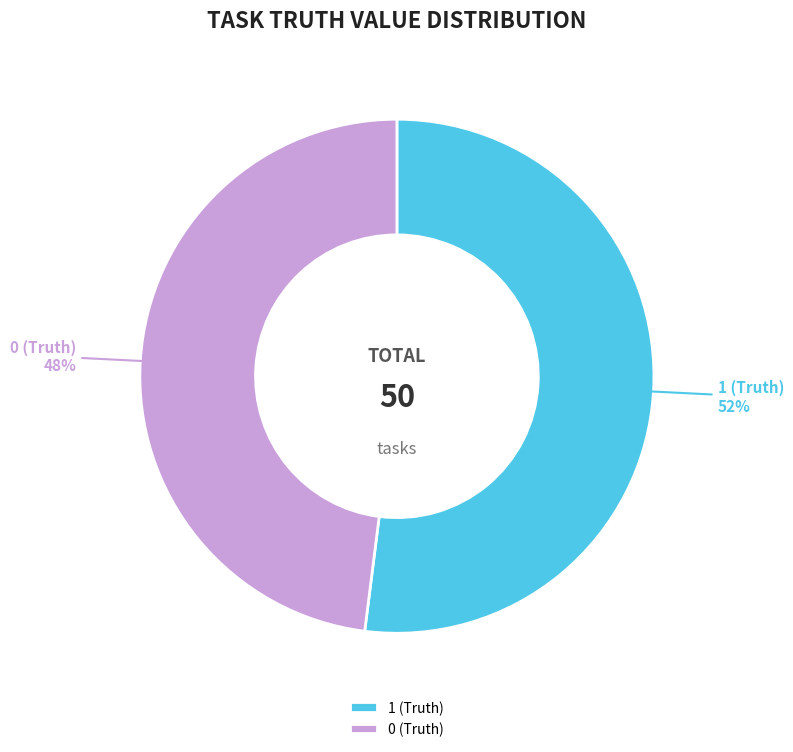

To the nearest percent, what is the difference between the largest and smallest slice percentages?

4%